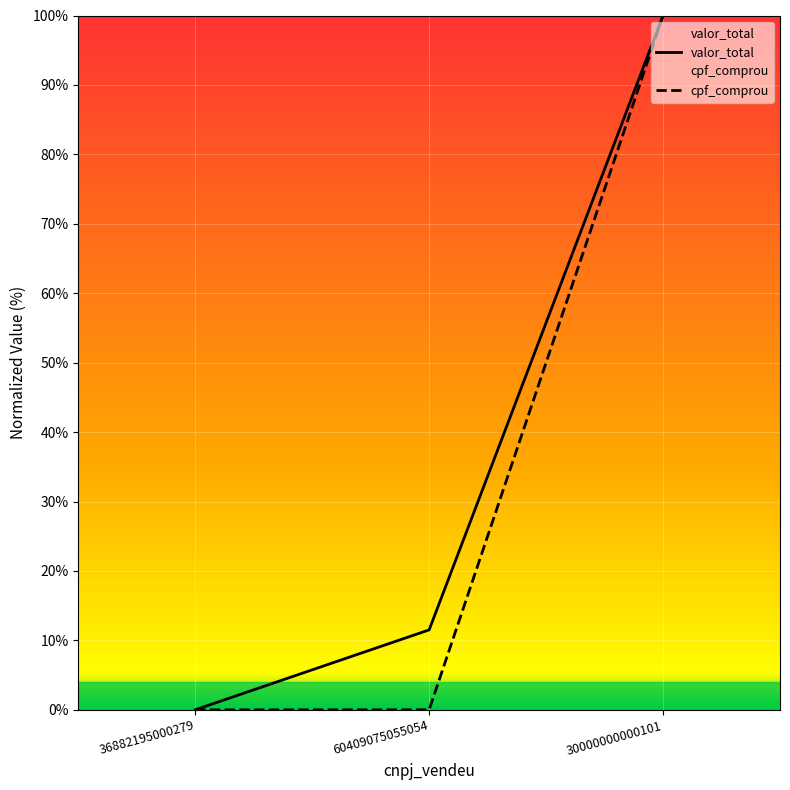

List the series in order of their overall mean, highest first.

valor_total, cpf_comprou